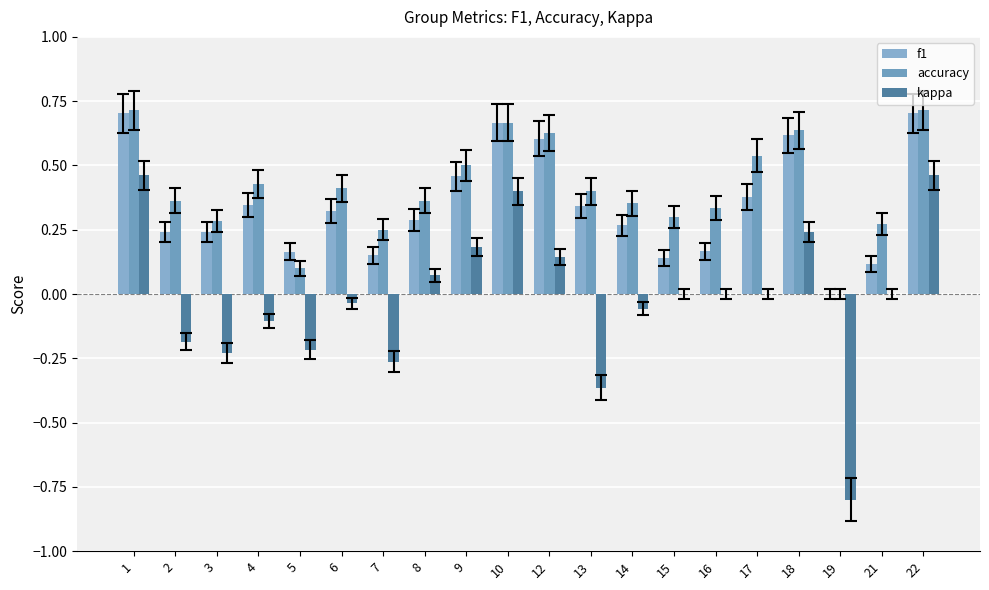

The value of kappa at 18 is 0.4. True or false?

False